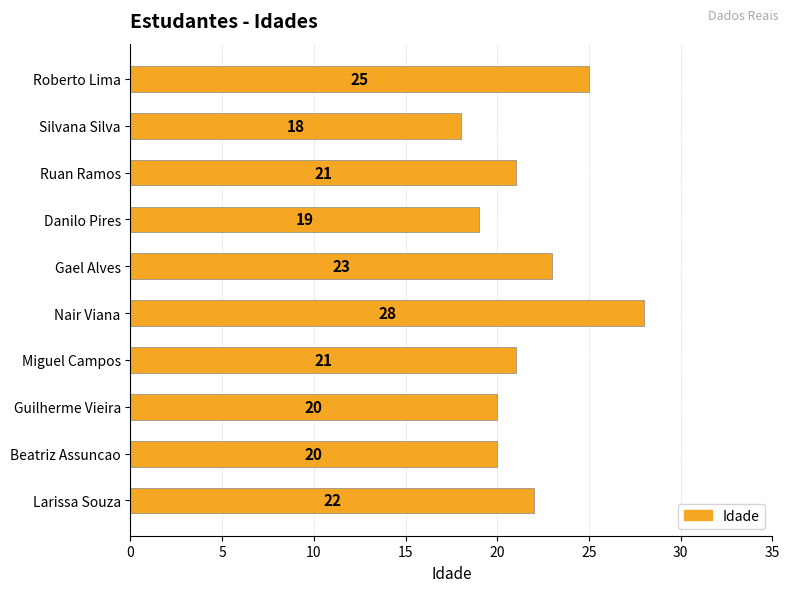

How many values are below 21?

4